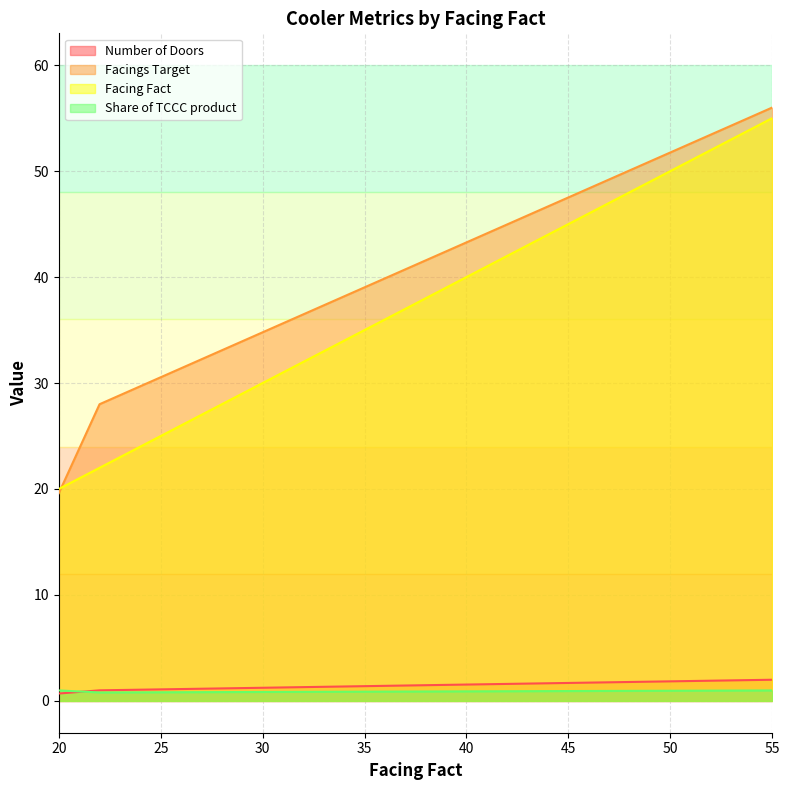

What is the value of the Share of TCCC product point at the 3rd from the left?

1.0